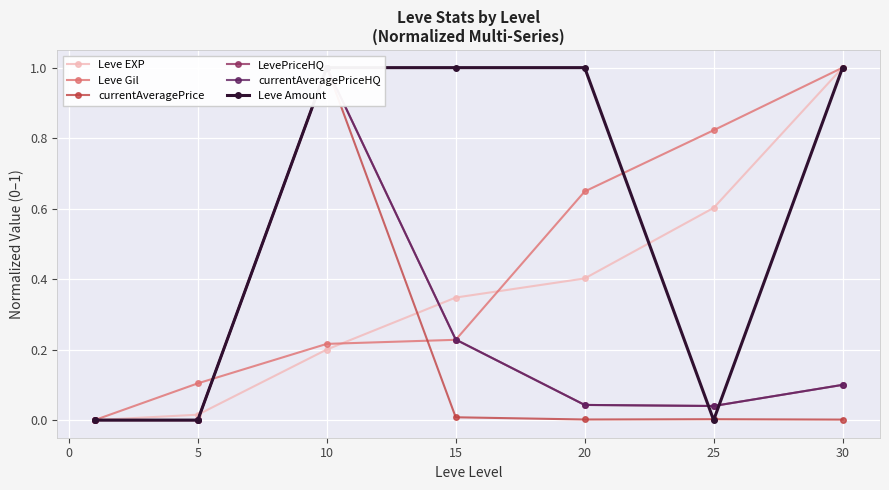

Which category has the highest value in the Leve EXP series?

30